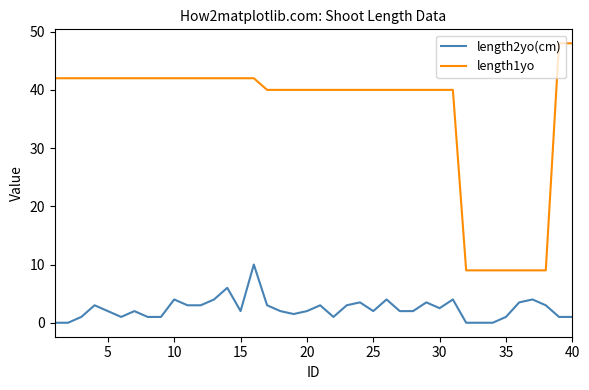

True or false: length1yo and length2yo(cm) cross at least once.

False